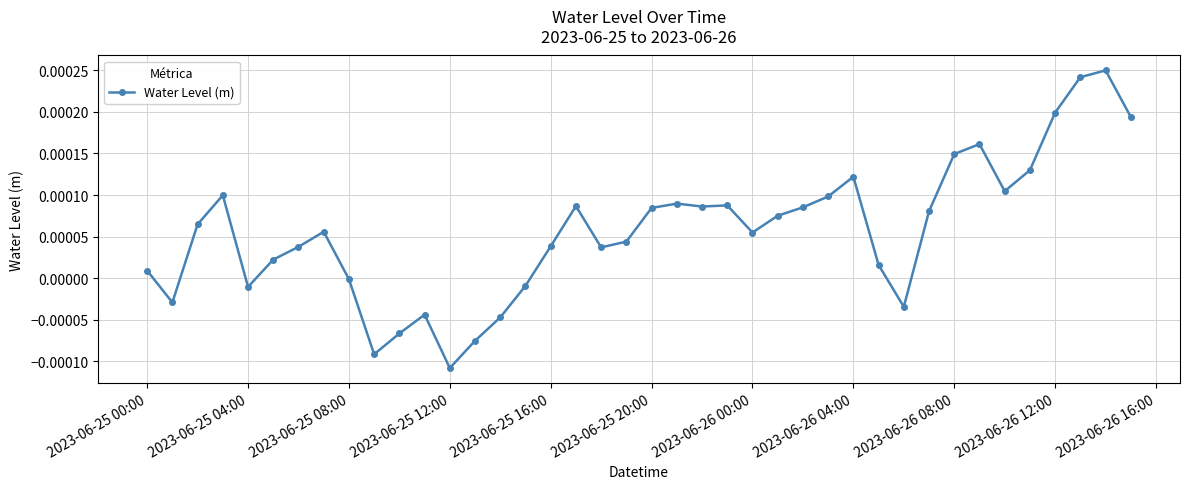

Count the number of data series in this chart.

1